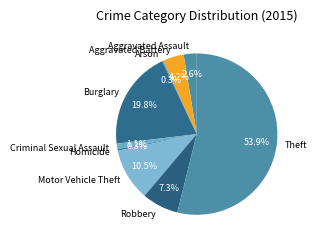

What is the majority slice?

Theft